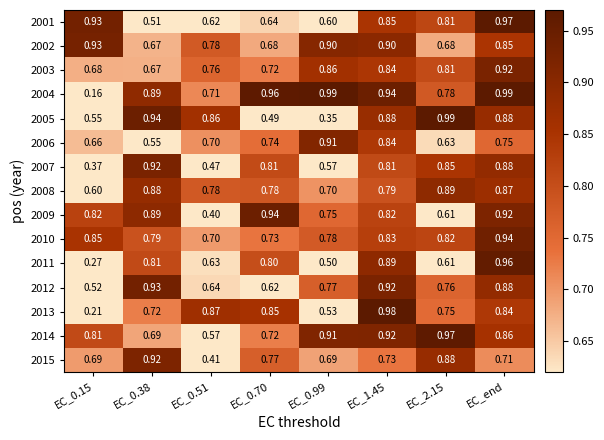

Is the value of 2009 at EC_0.70 greater than the value of 2011 at EC_2.15?

Yes